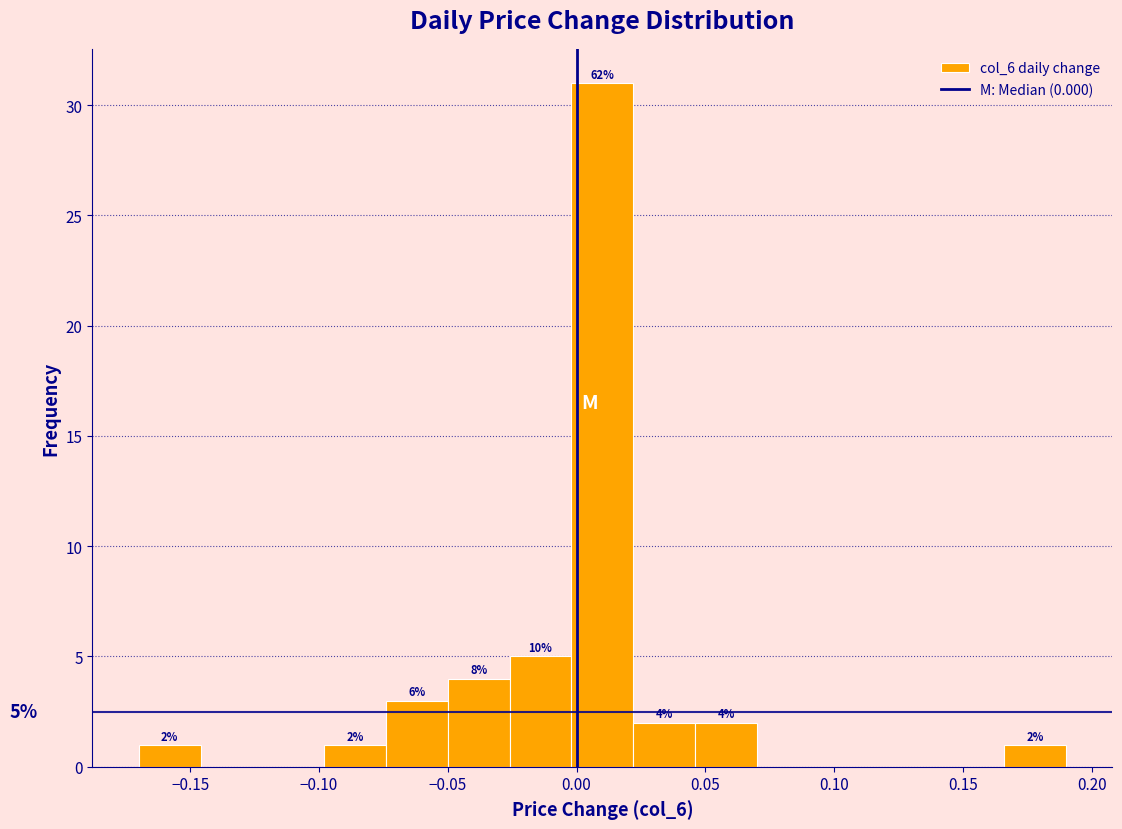

Over which range of the x-axis is the bar tallest?

-0.002 to 0.022